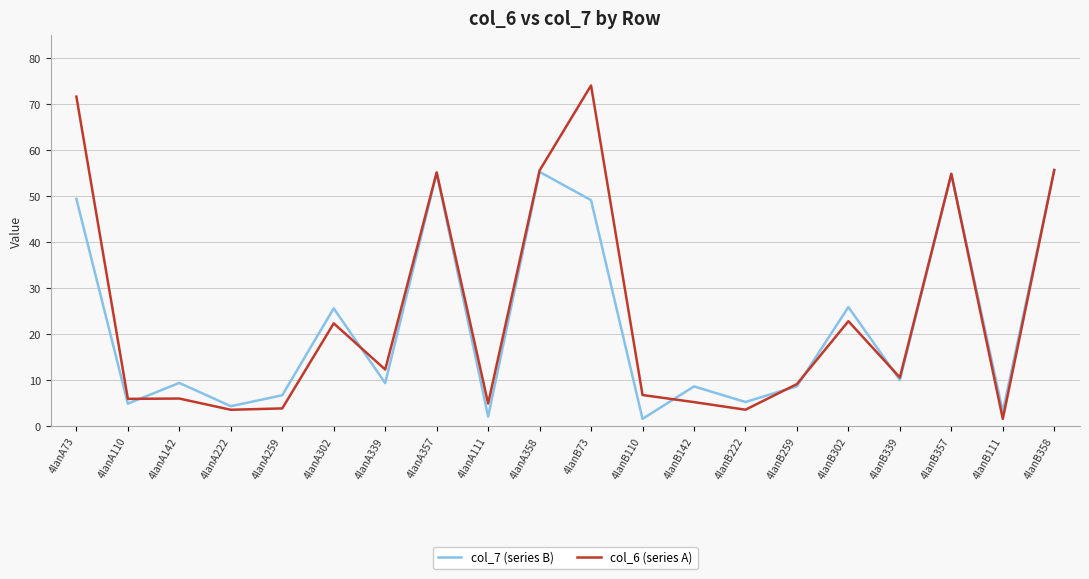

The col_6 (series A) series shows 33.0 at 4lanB302. True or false?

False